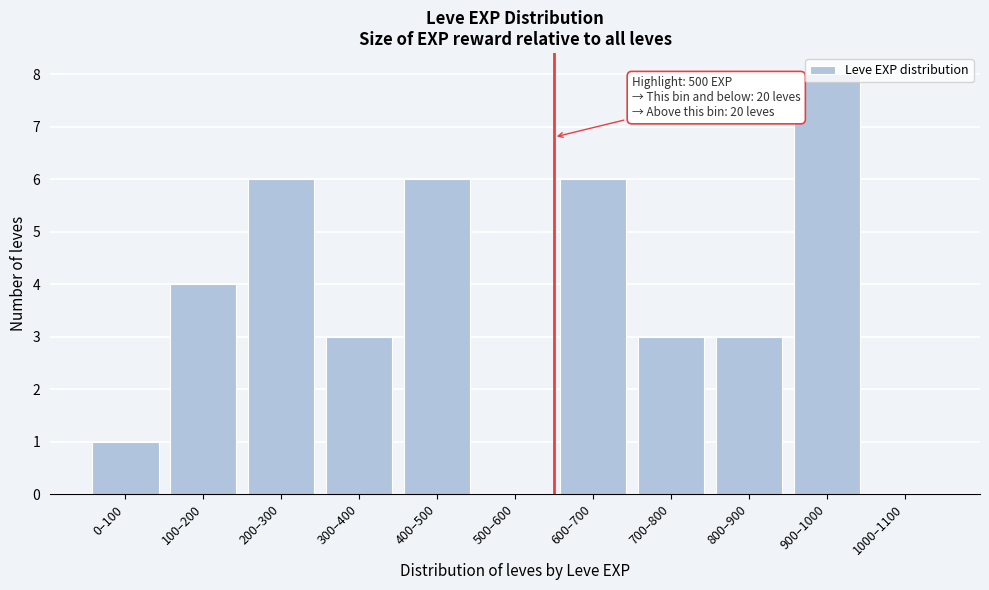

Is it true that the value at 700–800 is 3?

True